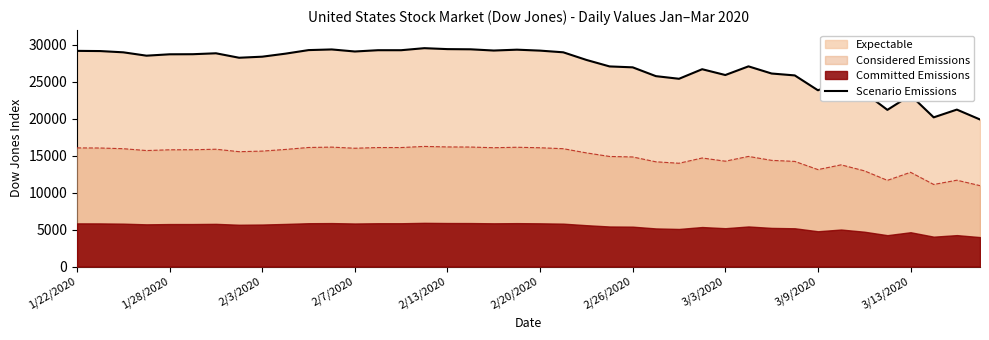

The value at 17 is 29398.1. True or false?

True